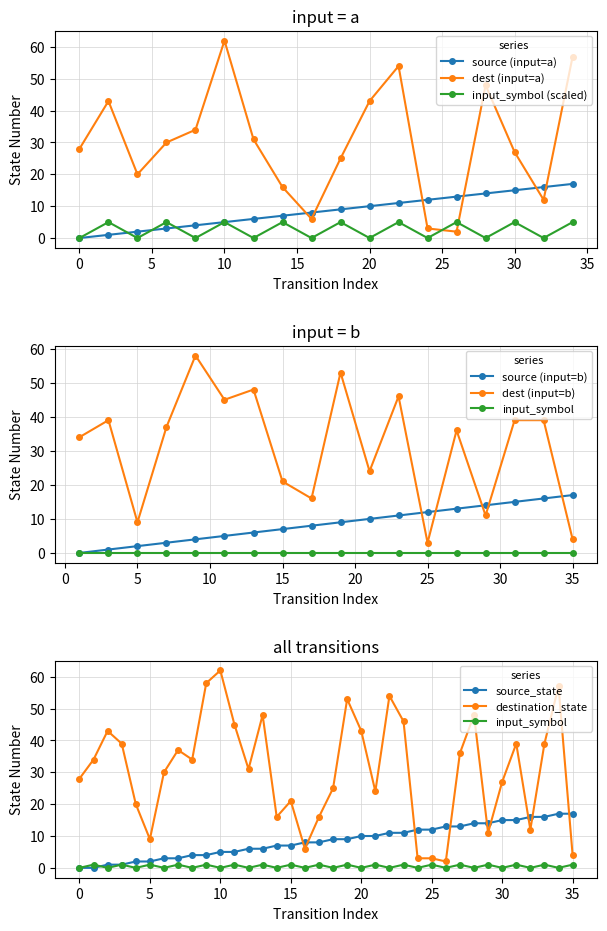

Is this an area chart (filled region under the line)?

No